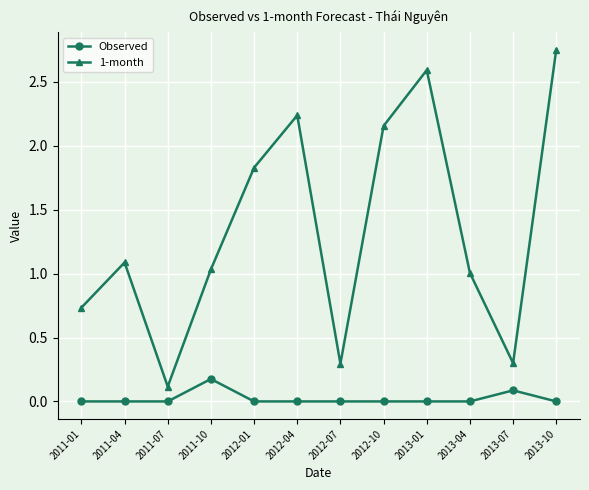

True or false: Observed and 1-month cross at least once.

False